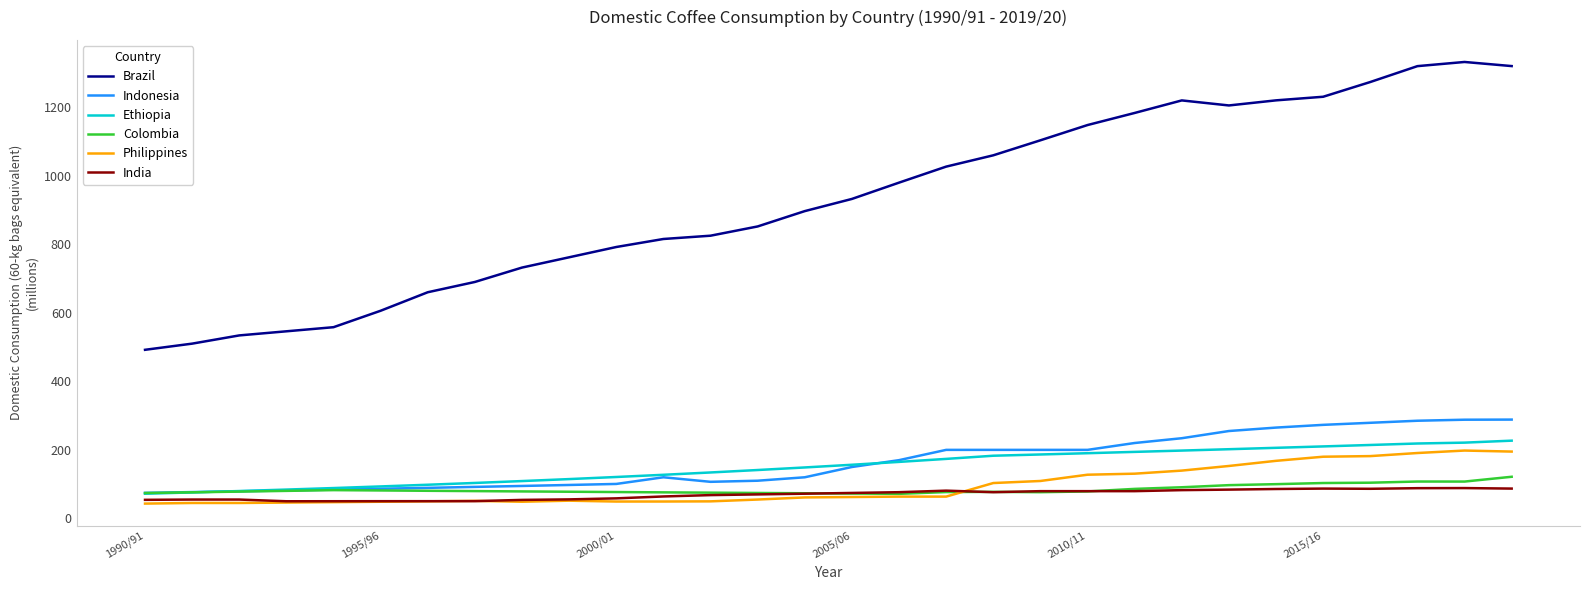

What is the highest value of the Brazil series?

1332.0